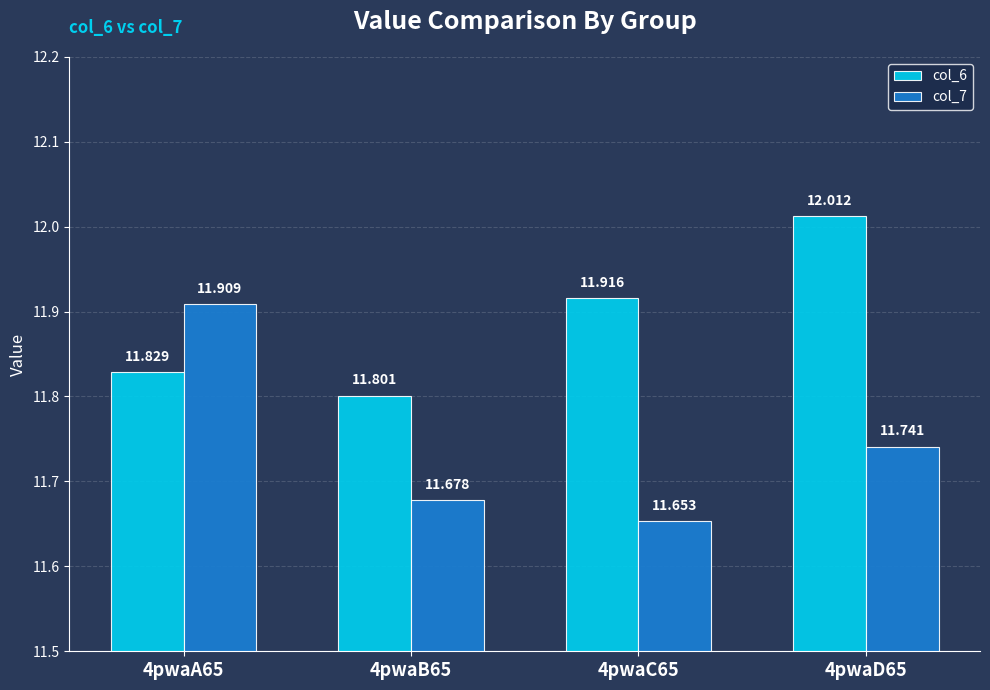

What value does the col_6 series have at 4pwaA65?

11.8